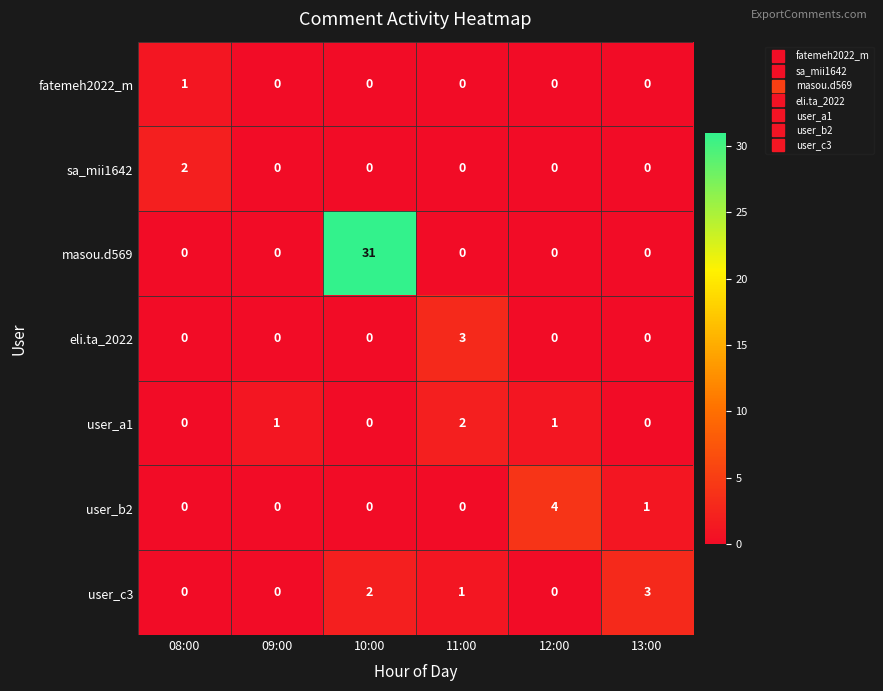

What is the difference between the maximum and minimum values in the eli.ta_2022 series?

3